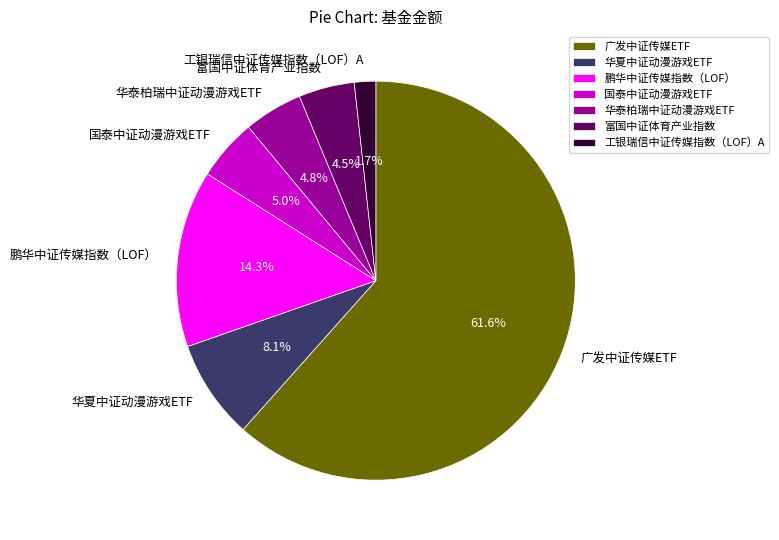

Which slice is the largest?

广发中证传媒ETF